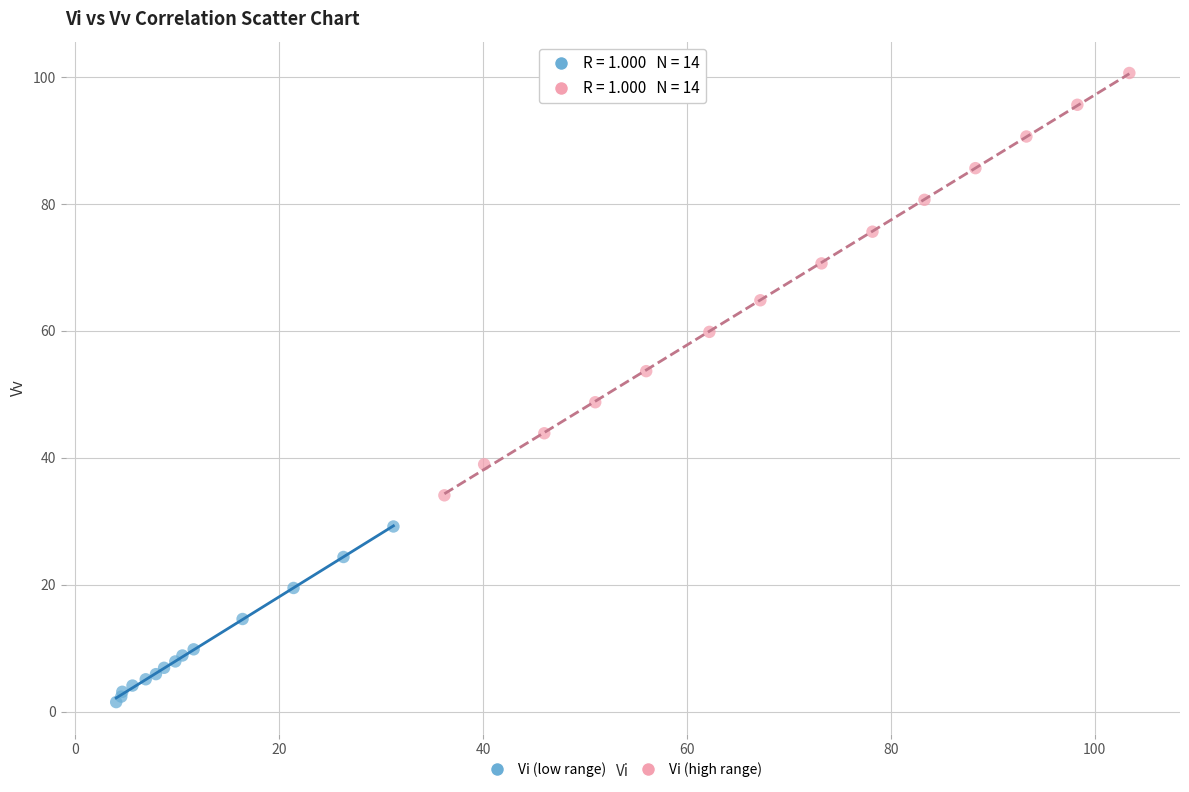

Which series has the widest spread of Y values?

Vi (high range)